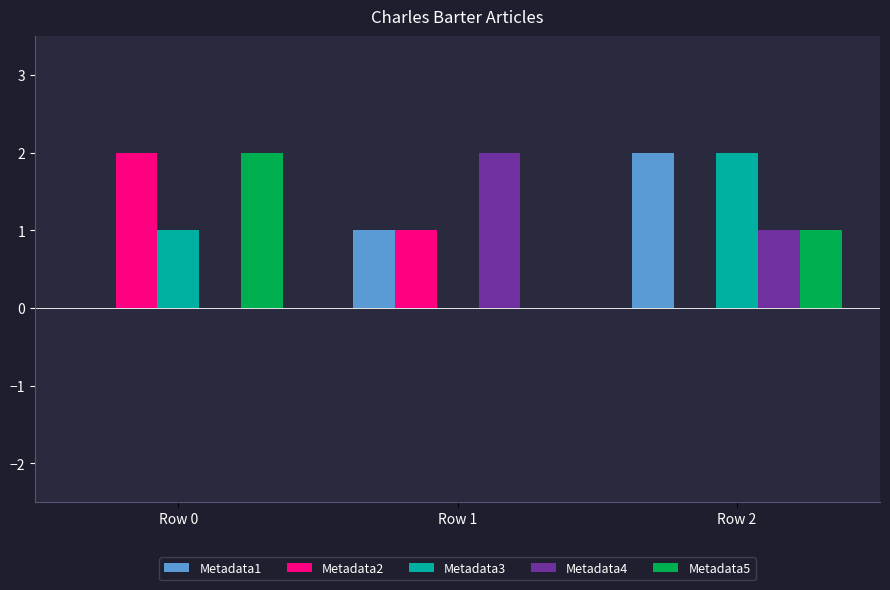

At which category is the sum across all series the highest?

Row 2